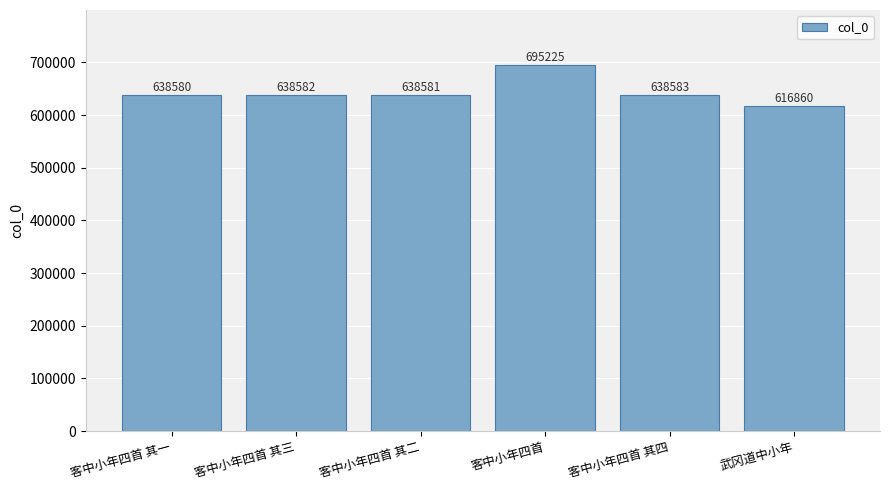

What is the change in value from 客中小年四首 其三 to 武冈道中小年?

-21722